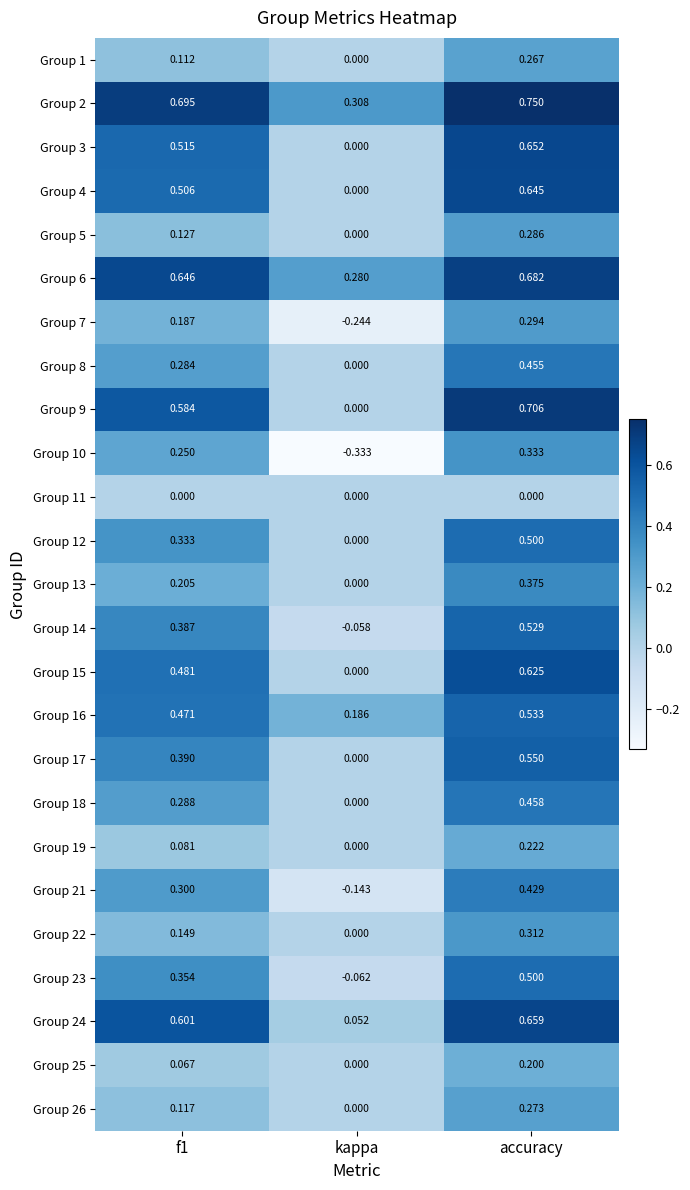

At which label does Group 3 reach its peak?

accuracy